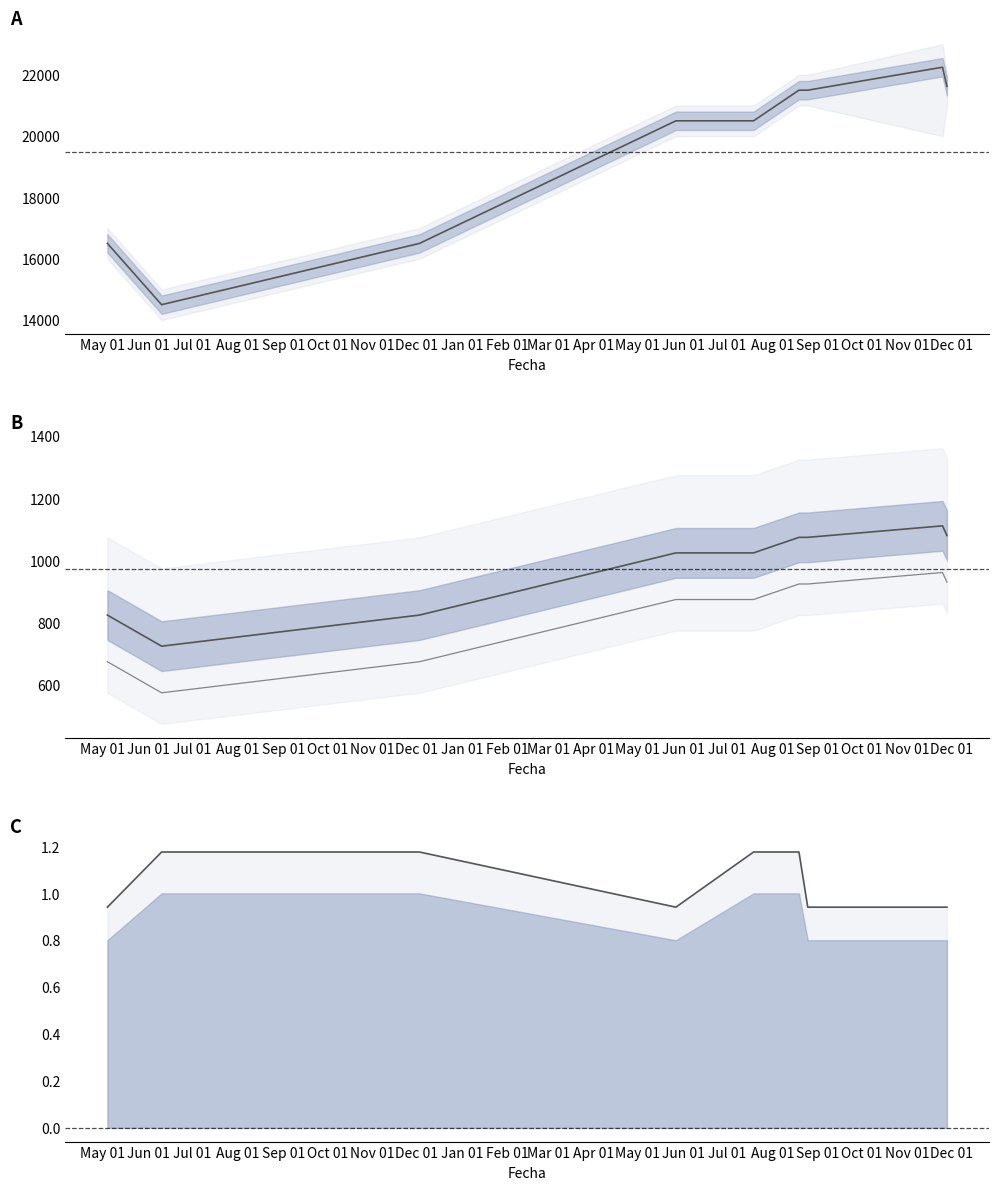

Which series has the largest total across all categories?

Precio promedio ponderado